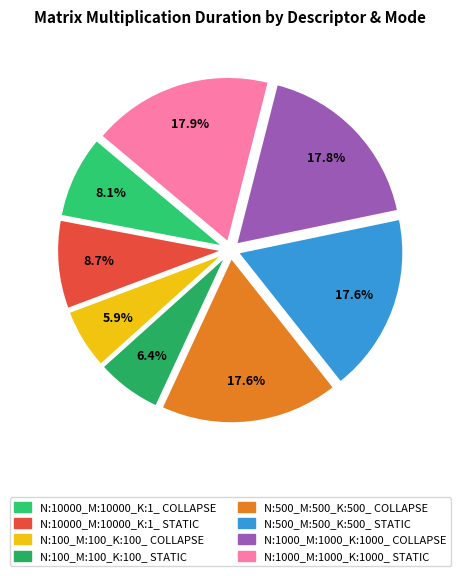

Does any single category account for the majority?

No